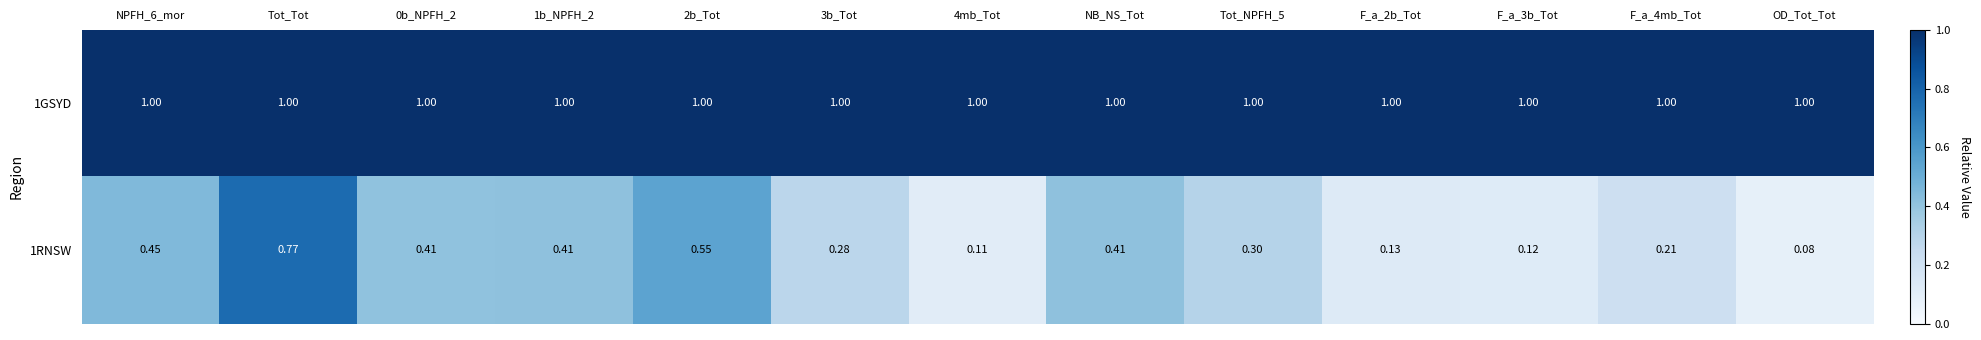

At which label is 1RNSW closest to 0?

OD_Tot_Tot